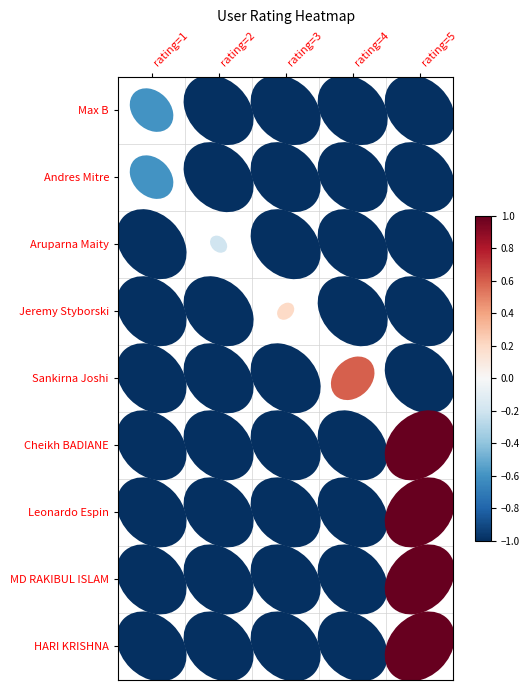

Which has a higher value, rating=5 or rating=1?

rating=1